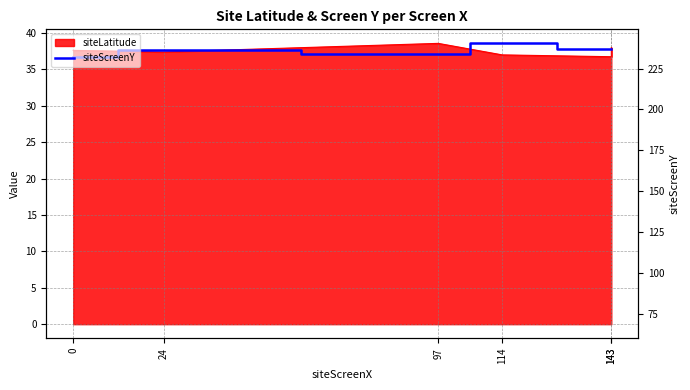

What is the maximum value shown in the chart?

38.6